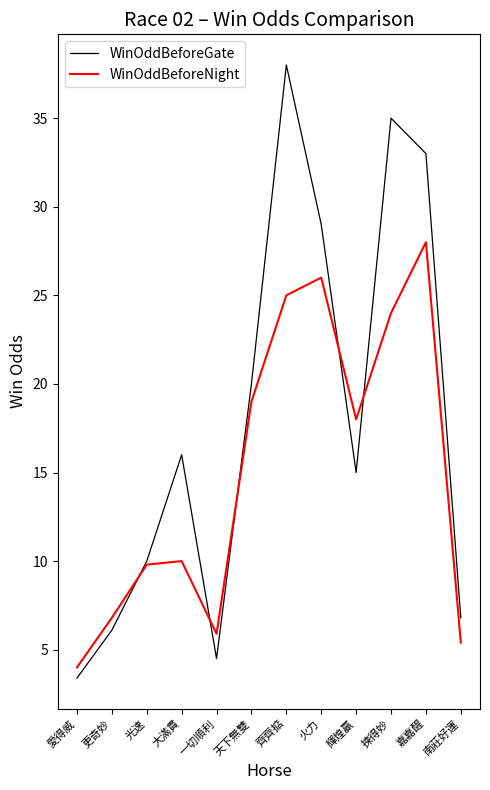

What is the difference between the WinOddBeforeGate values at 輝煌贏 and 更奇妙?

8.9